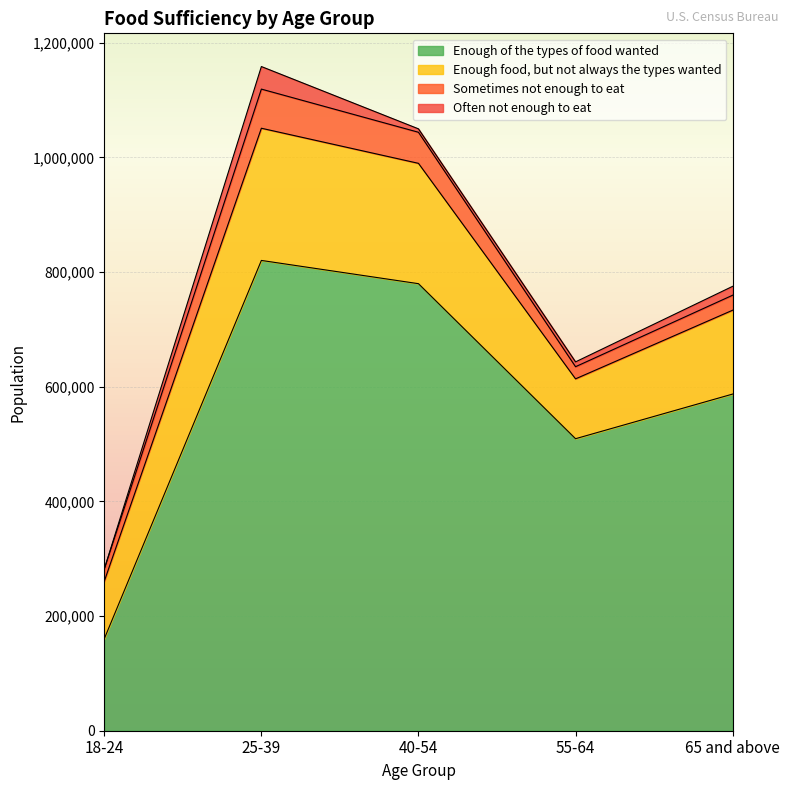

What is the difference between the Enough food, but not always the types wanted values at 55-64 and 18-24?

4031